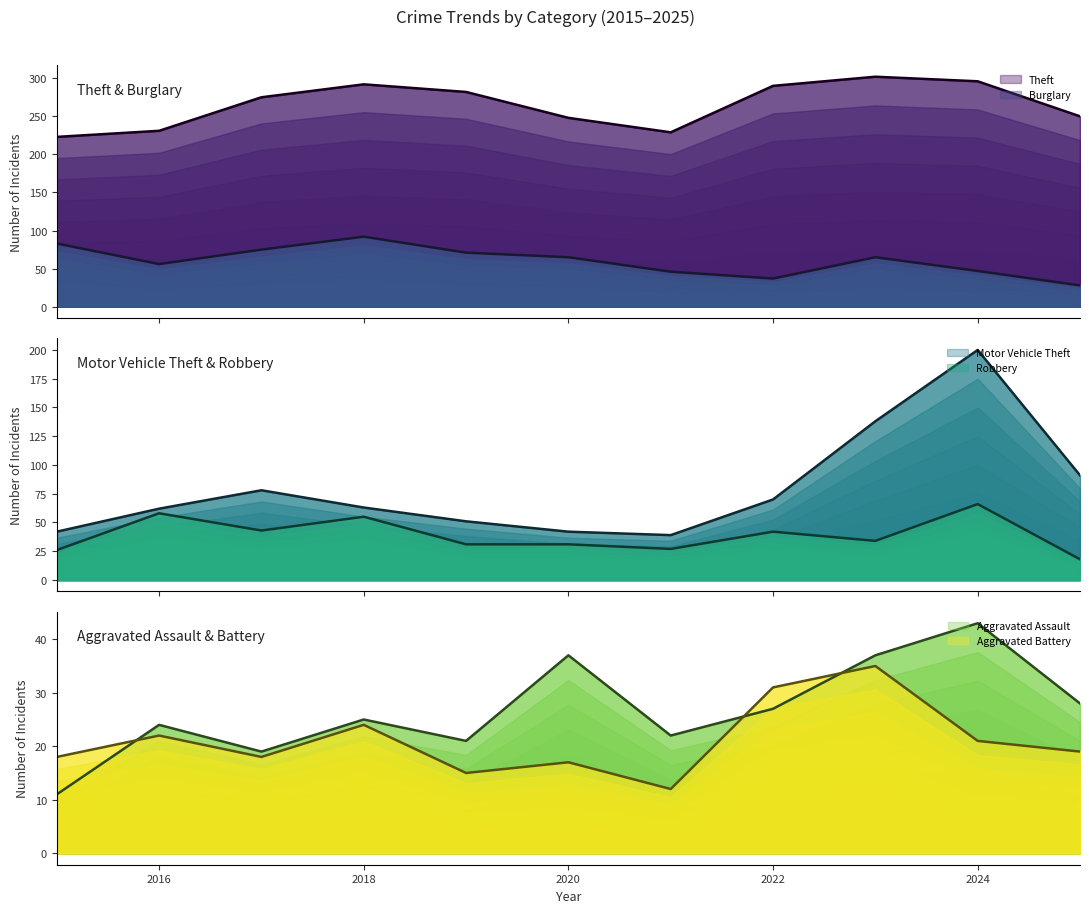

Rank the series at 2016 from lowest to highest value.

Aggravated Battery, Aggravated Assault, Burglary, Robbery, Motor Vehicle Theft, Theft